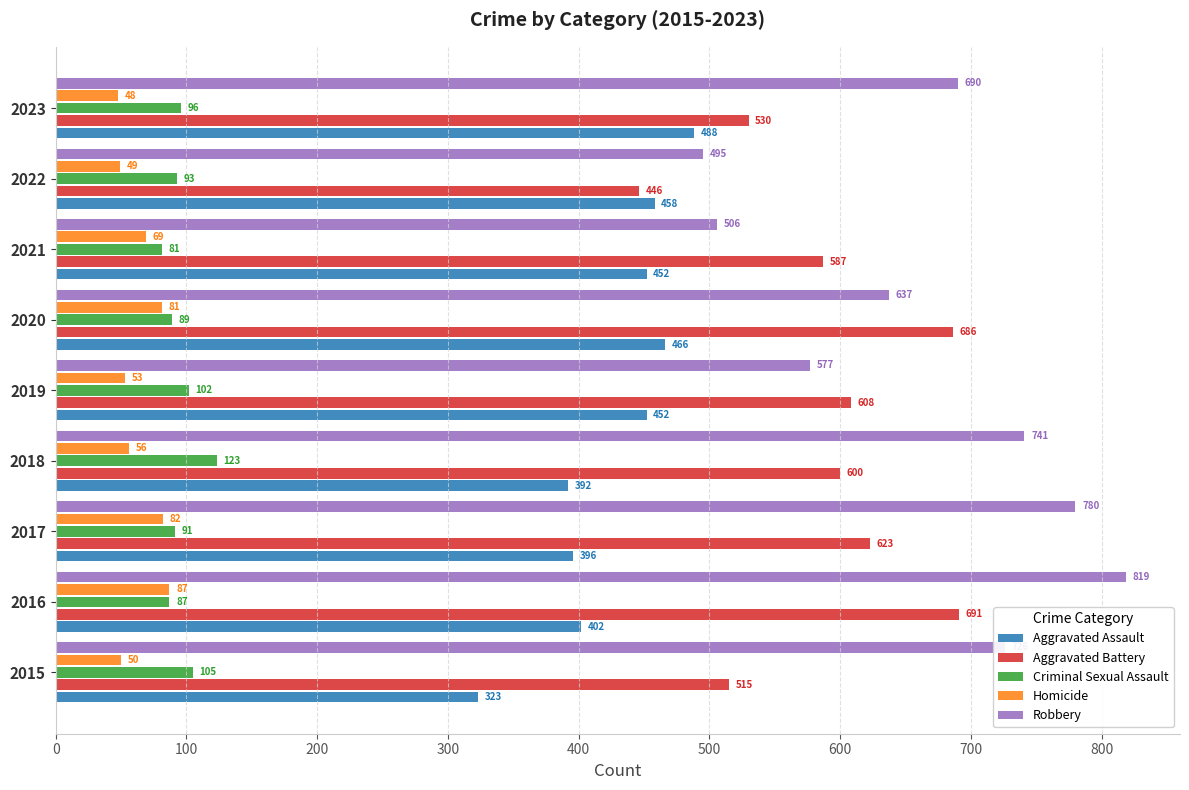

What is the difference between the Homicide values at 2020 and 2022?

32